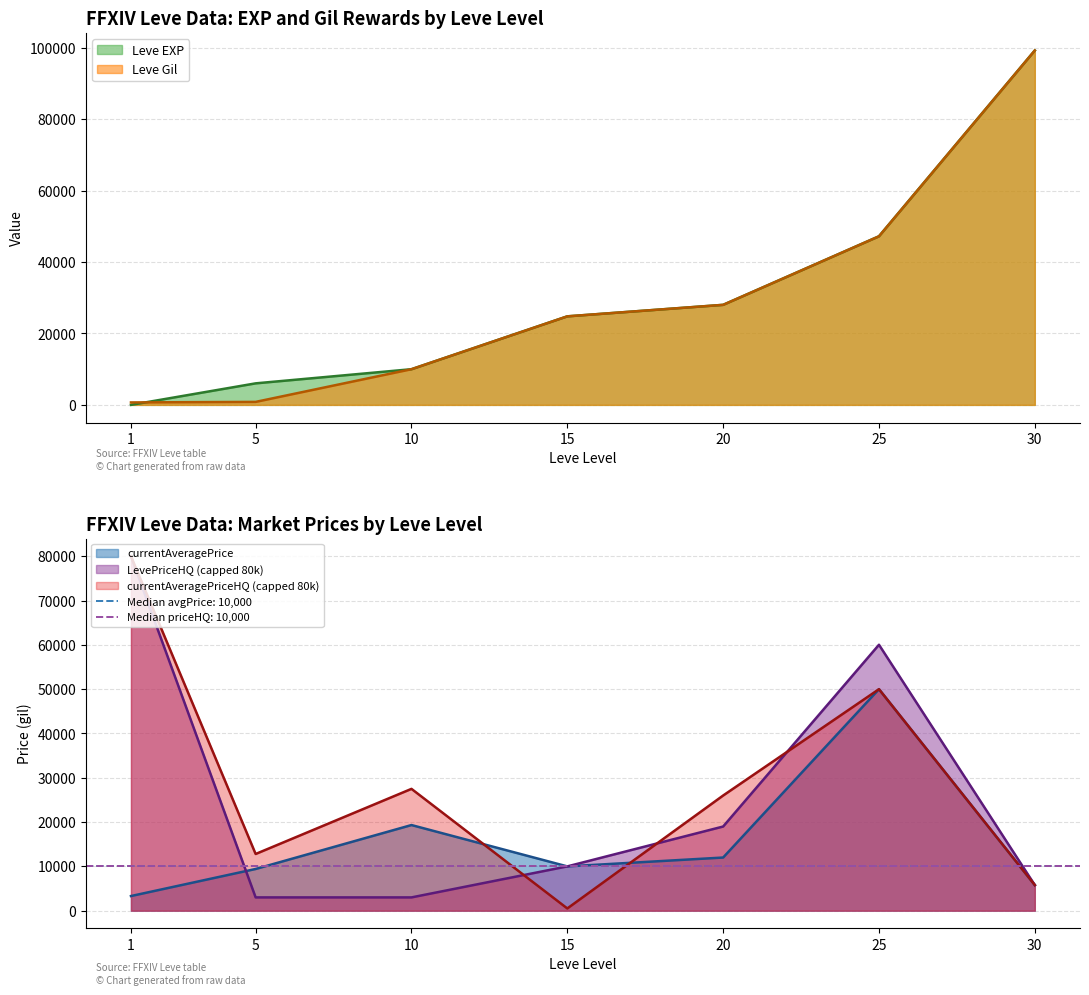

Is the value of Leve EXP at 30 greater than the value of Leve Gil at 30?

No